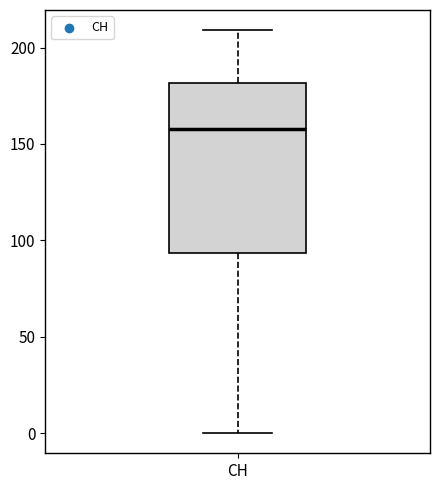

Where does the median line of the box for CH sit on the y-axis? The values are not printed on the chart, so give them approximately, as read against the axis.

160